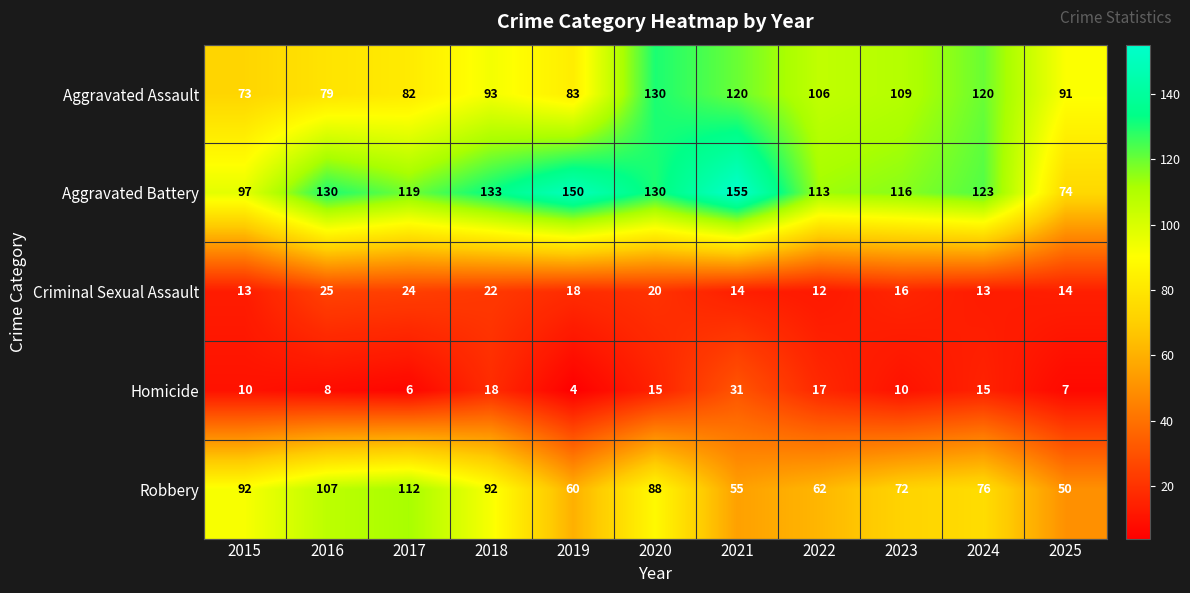

Which series has the widest spread of values?

Aggravated Battery